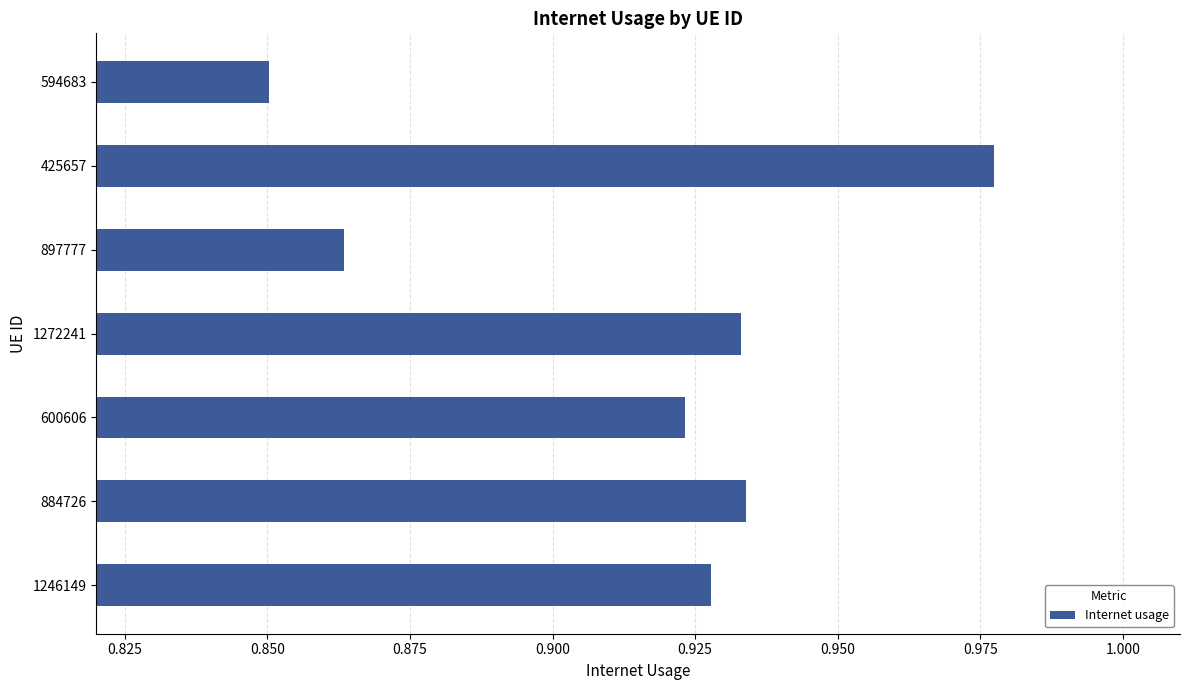

Which category has the highest value across all series?

425657